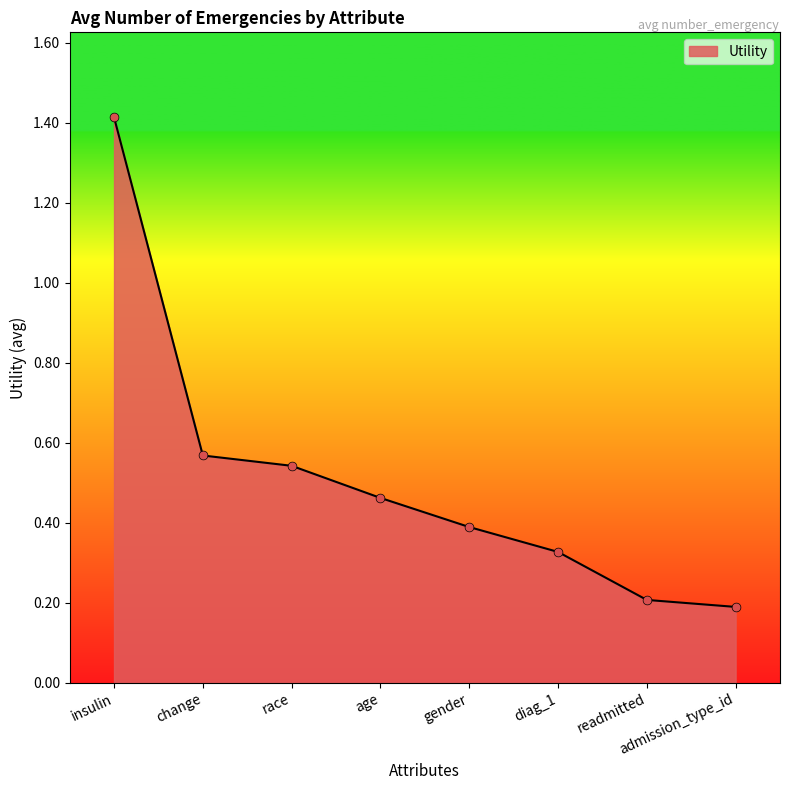

What is the change in value from insulin to change?

-0.8